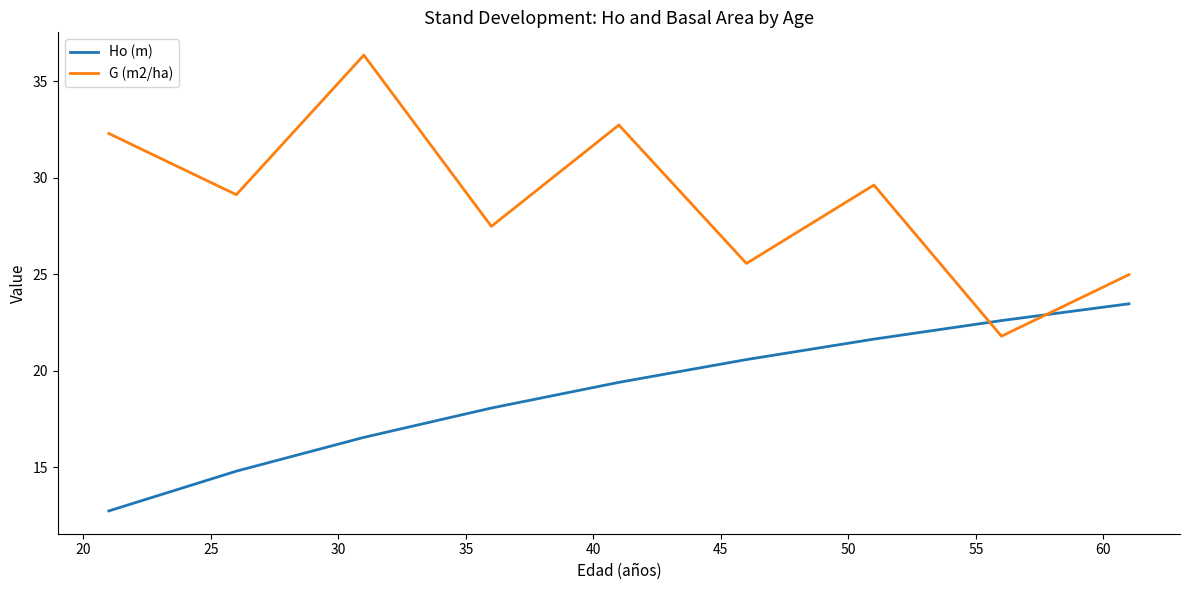

True or false: Ho (m) and G (m2/ha) cross at least once.

True